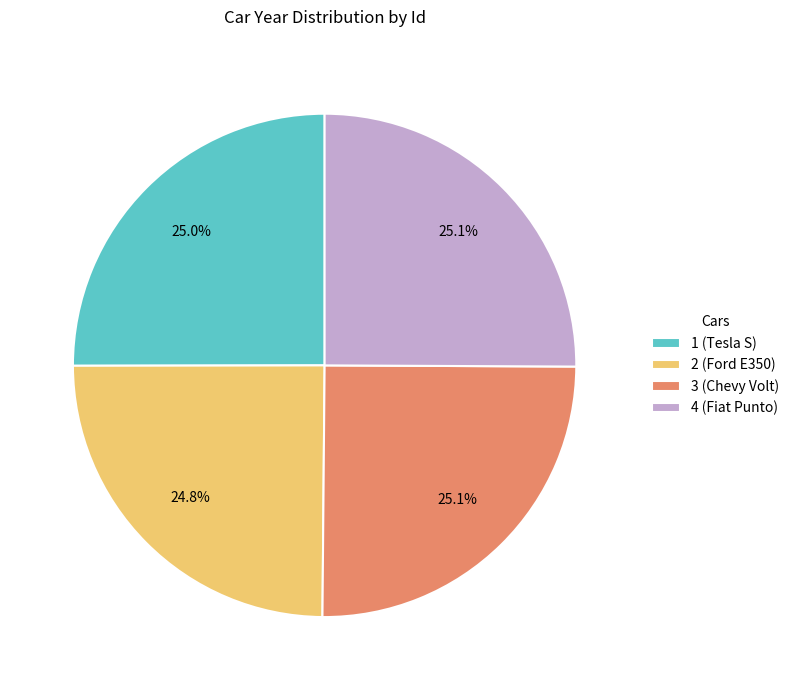

True or false: 3 (Chevy Volt) accounts for 25% of the total.

True